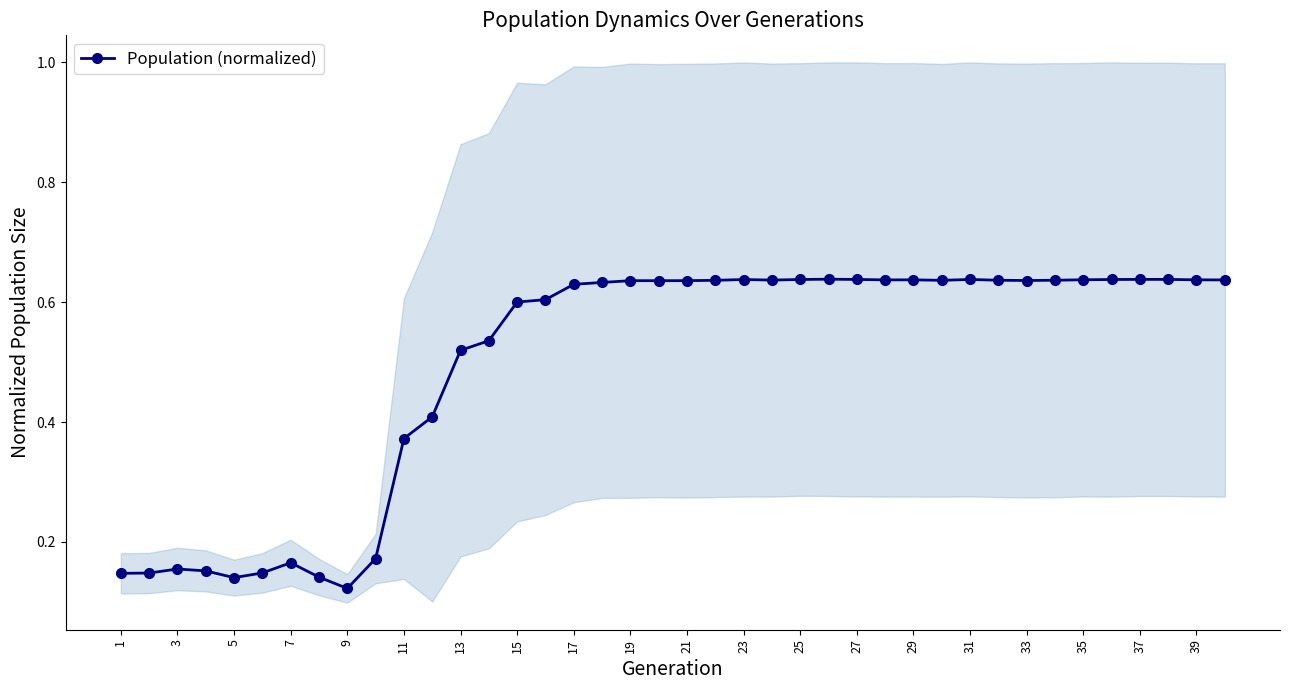

How many lines are shown in the chart?

1